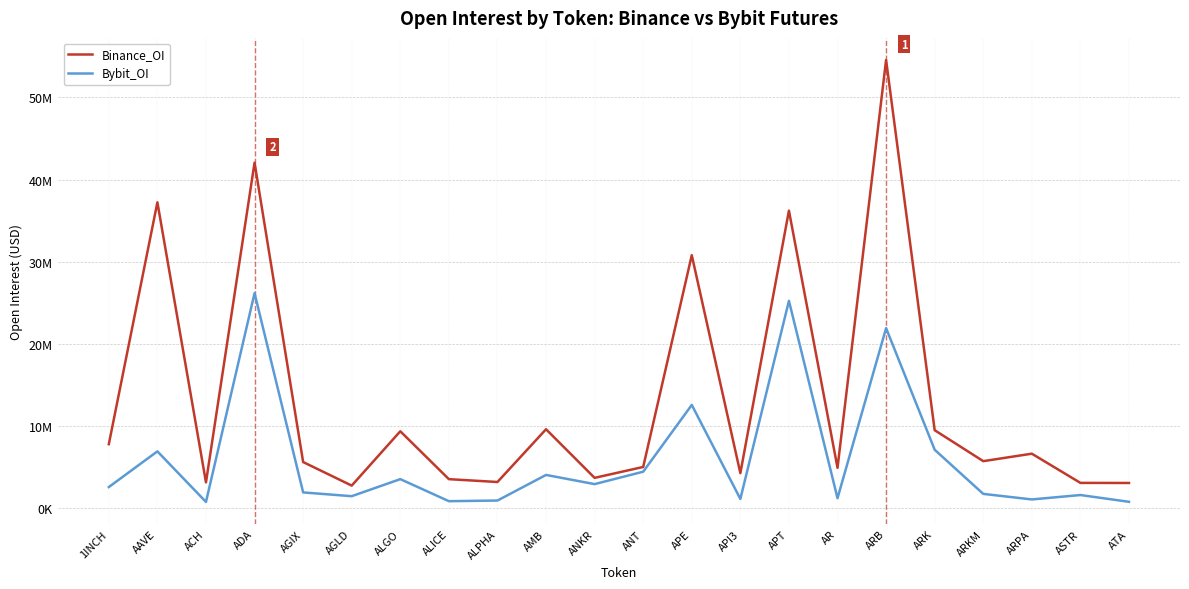

Which series has the largest range (max minus min)?

Binance_OI